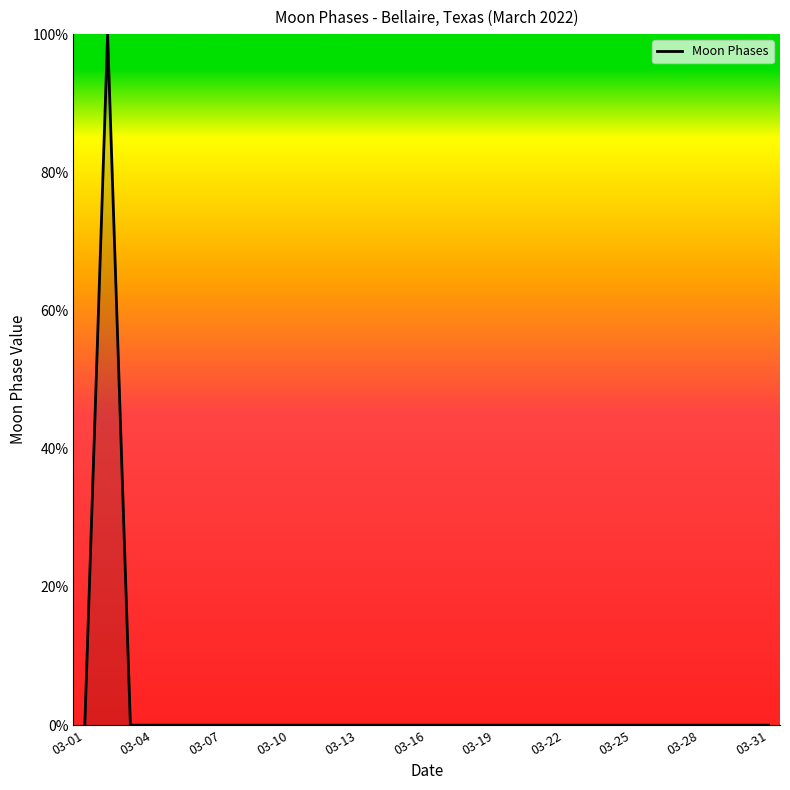

What is the maximum value shown in the chart?

100